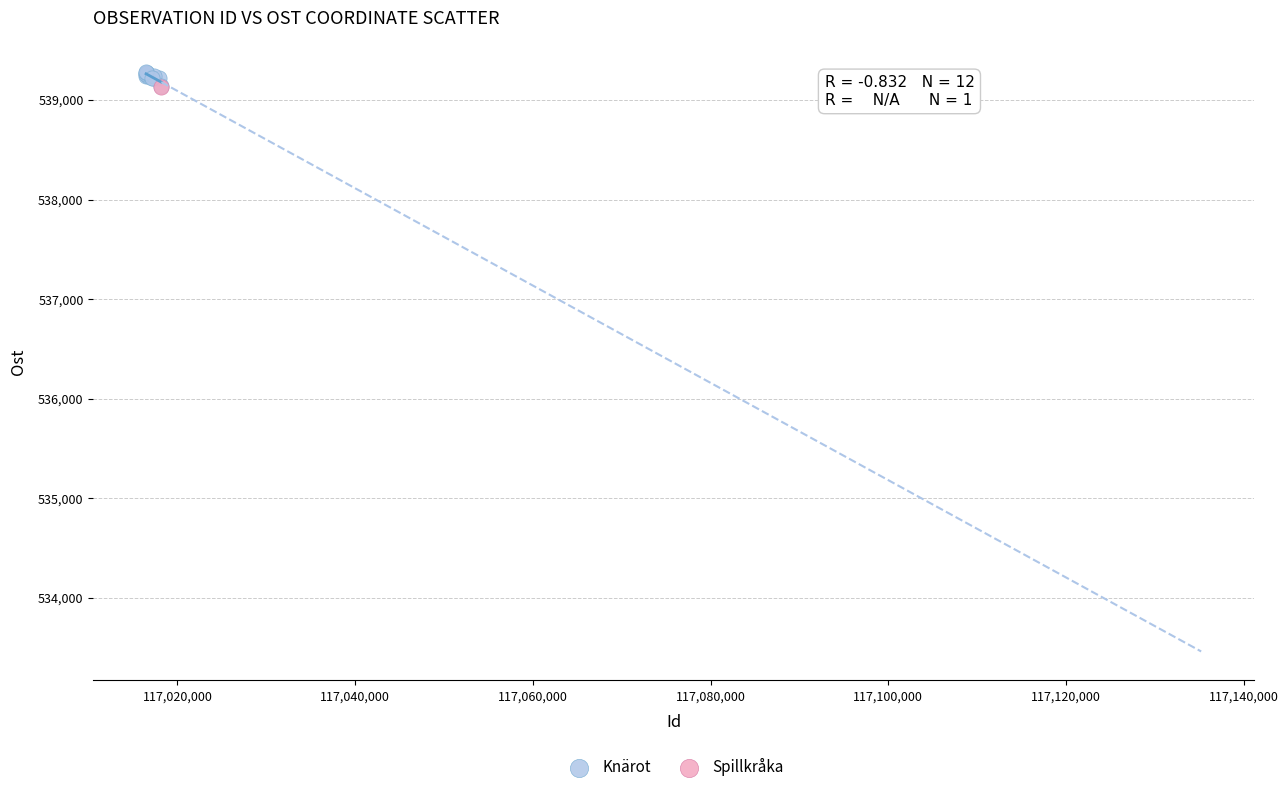

What are all the series names shown in the legend?

Knärot, Spillkråka